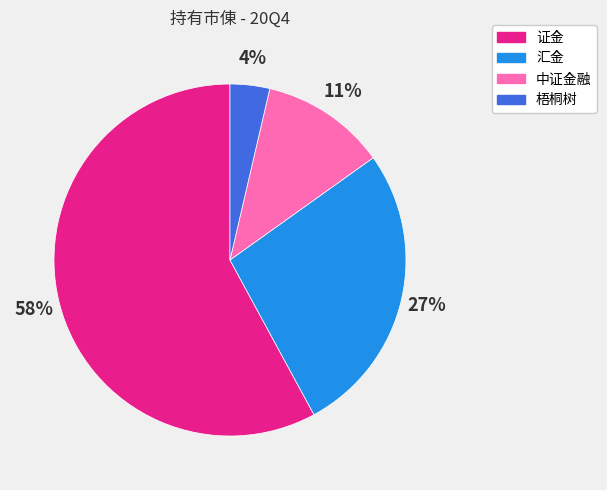

Which slice represents more than half of the pie?

证金